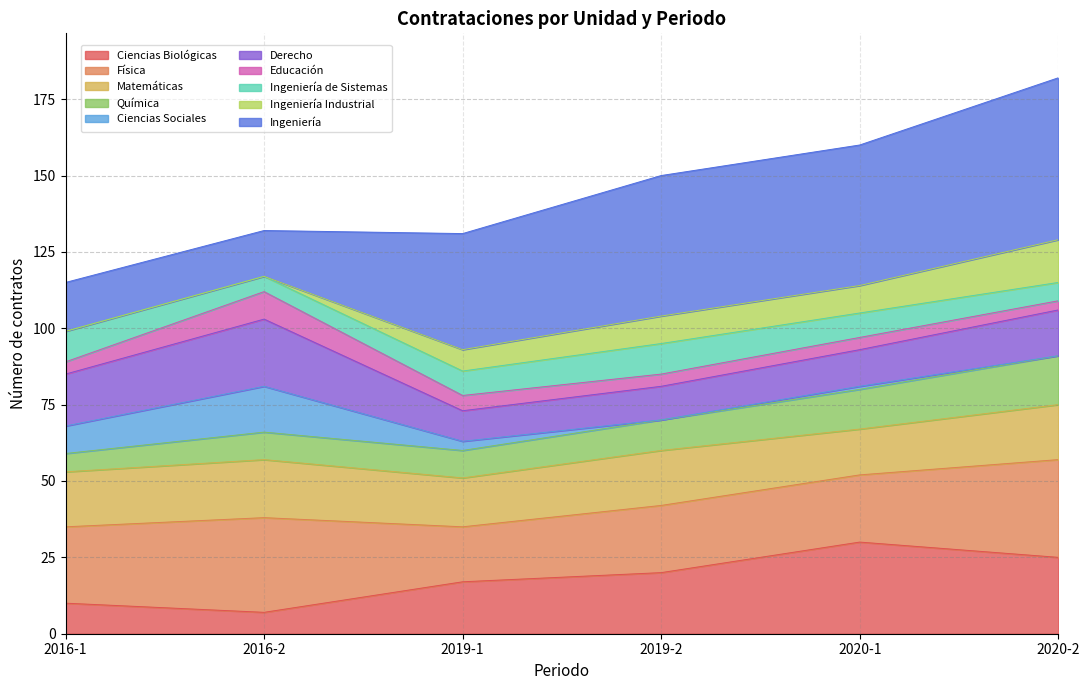

What is the lowest value of the Ciencias Biológicas series?

7